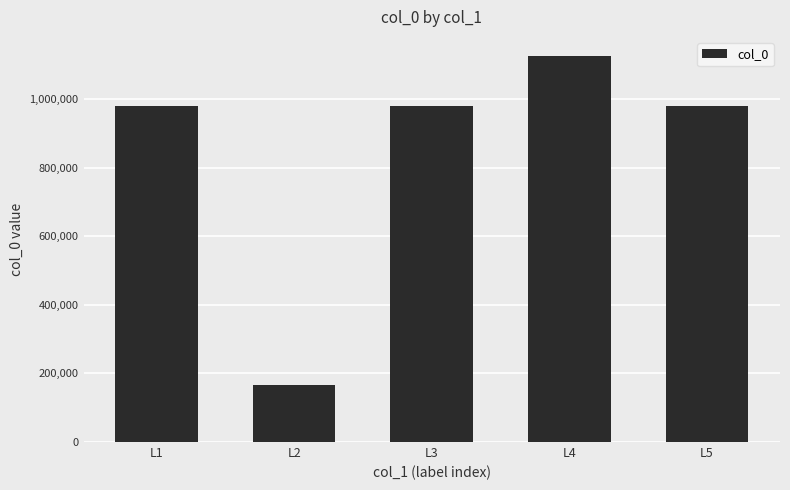

What value does the data have at L4, to the nearest 10?

1125100